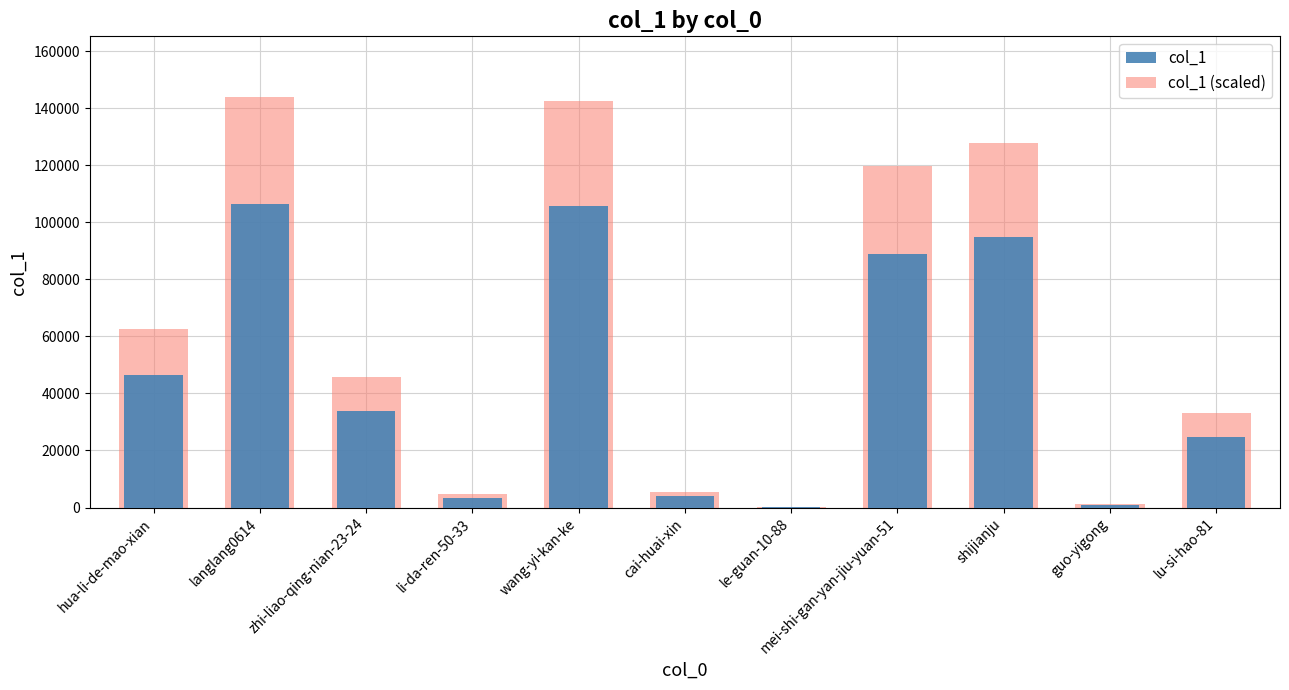

How many bars are there in each group?

2